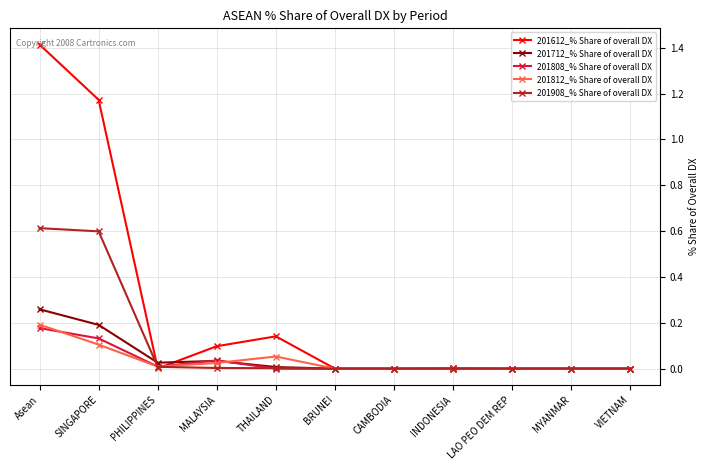

How many categories are shown in the chart?

11